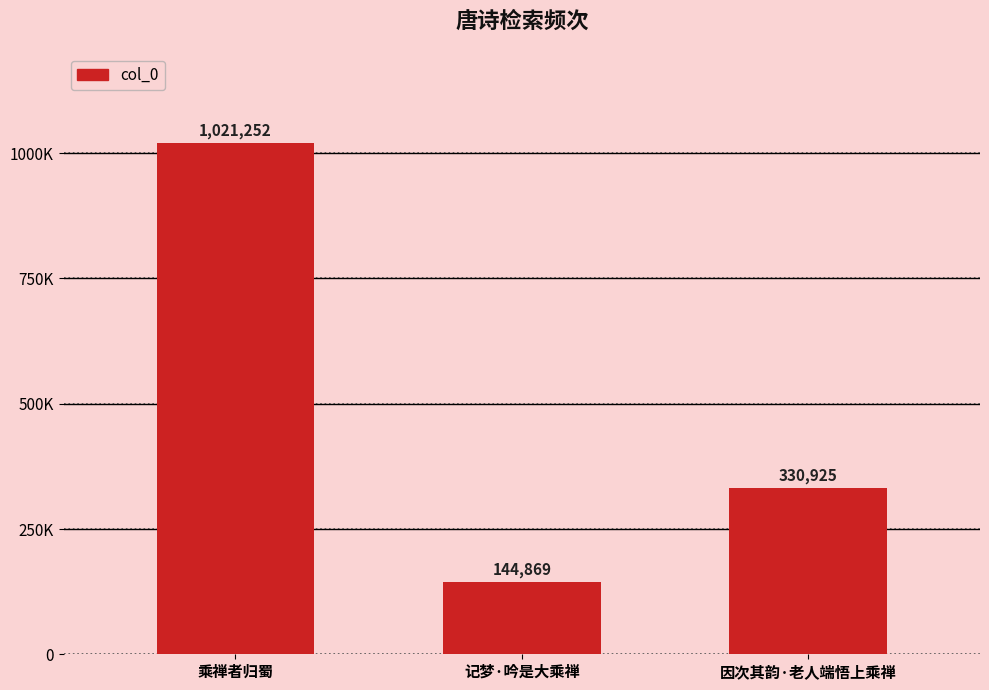

What is the difference between the maximum and minimum values?

876383